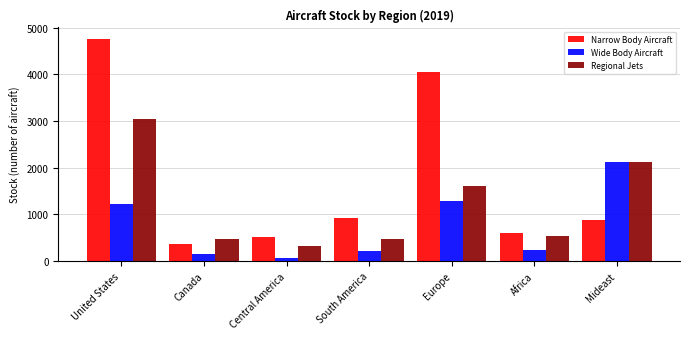

Is it true that Wide Body Aircraft equals 234.1 at Africa?

True